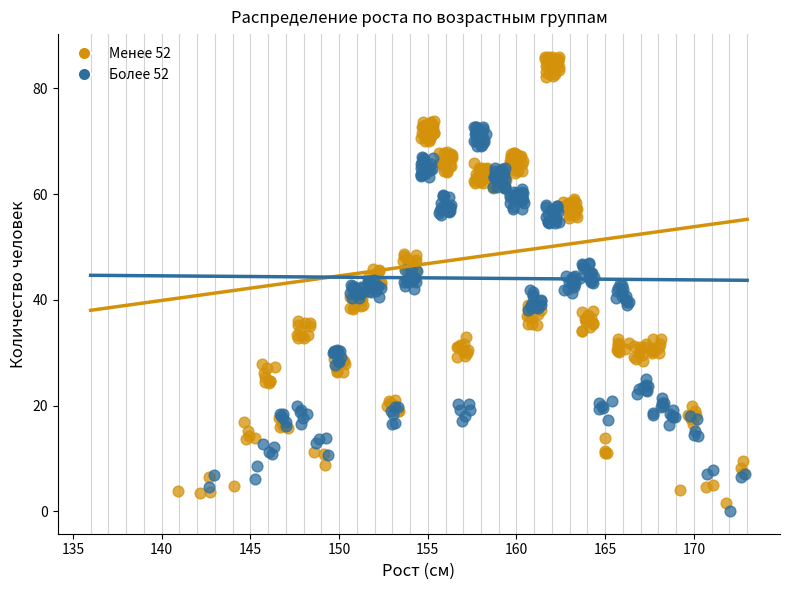

Which series contains the lowest Y value?

Более 52